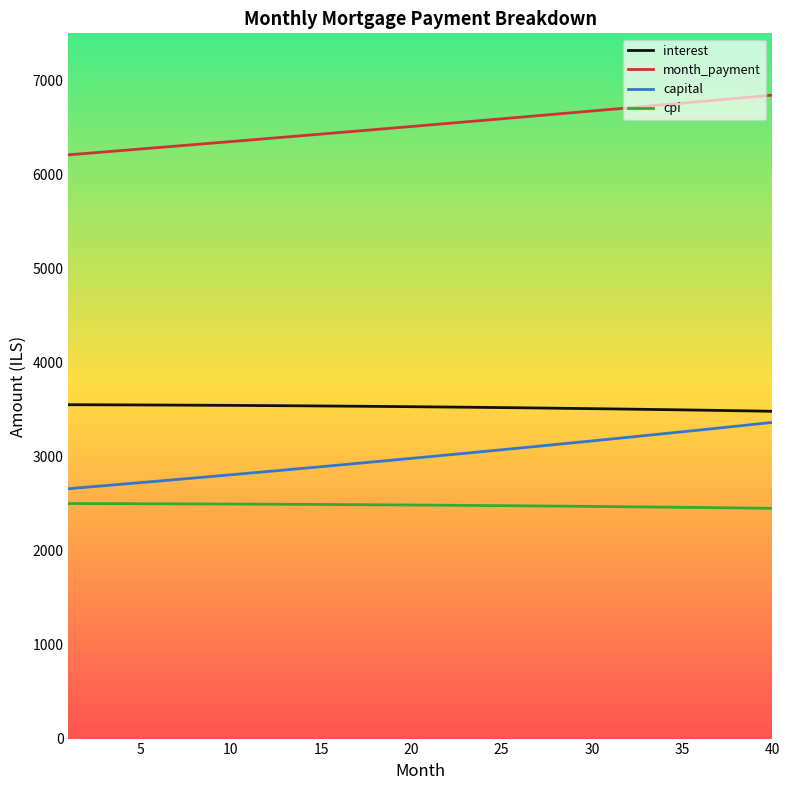

True or false: month_payment and capital intersect in this chart.

False